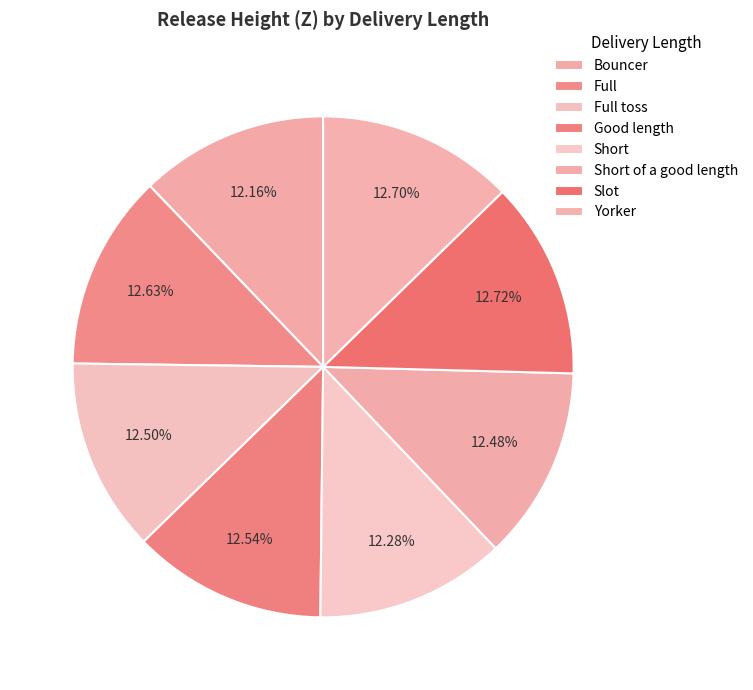

Is it true that Good length is 1% of the pie?

False